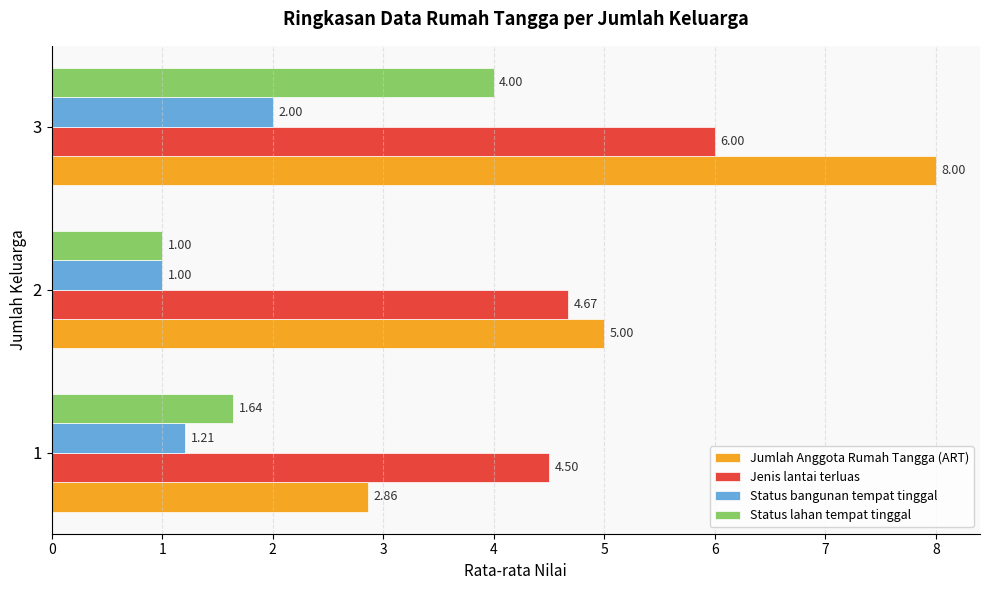

What is the difference between the maximum and minimum values in the Status bangunan tempat tinggal series?

1.0